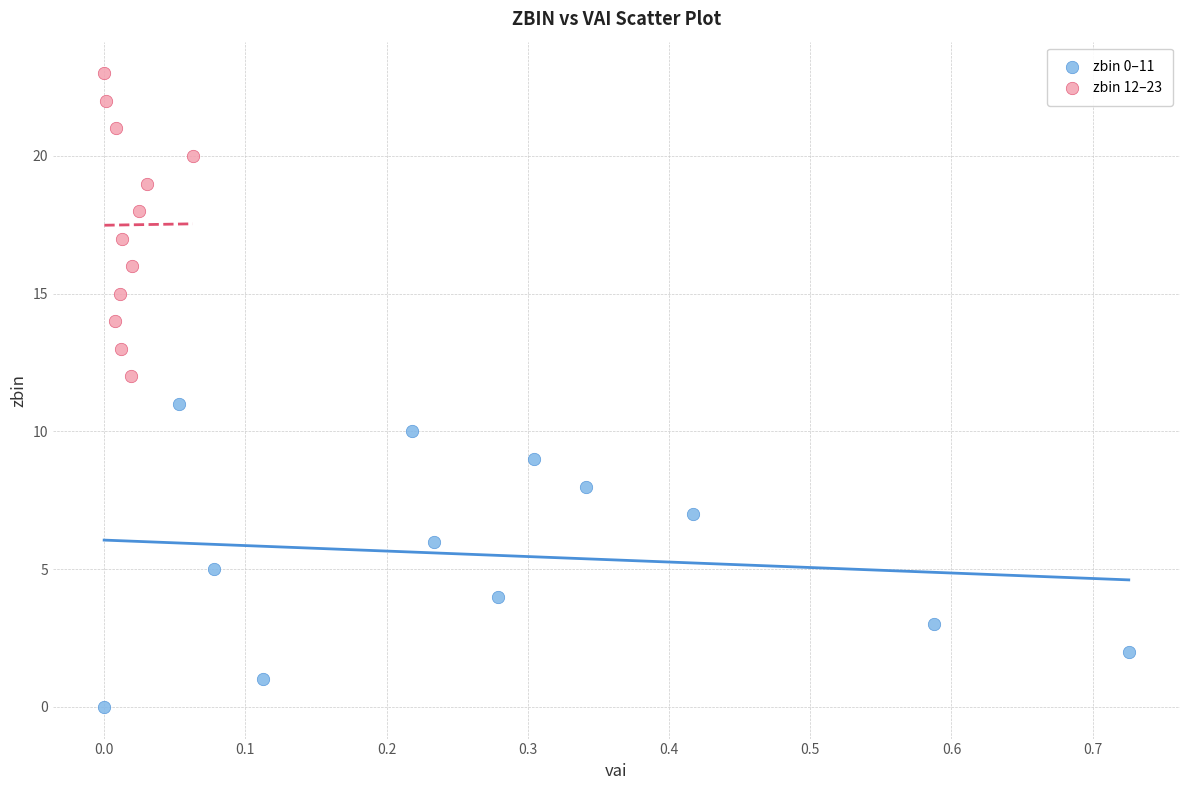

Which series contains the highest Y value?

zbin 12–23